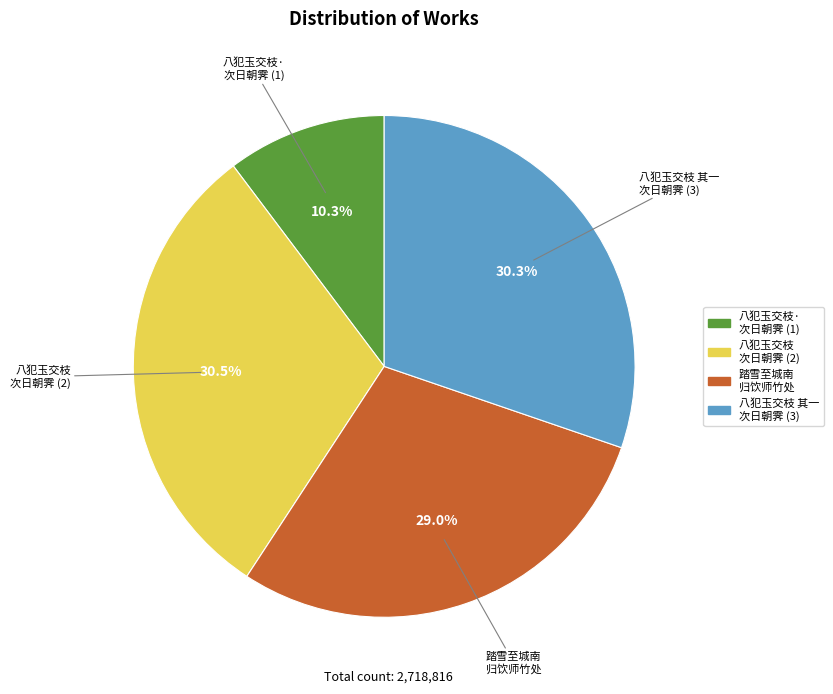

Do 八犯玉交枝 其一 次日朝霁 (3) and 踏雪至城南 归饮师竹处 together represent more than half of the pie?

Yes